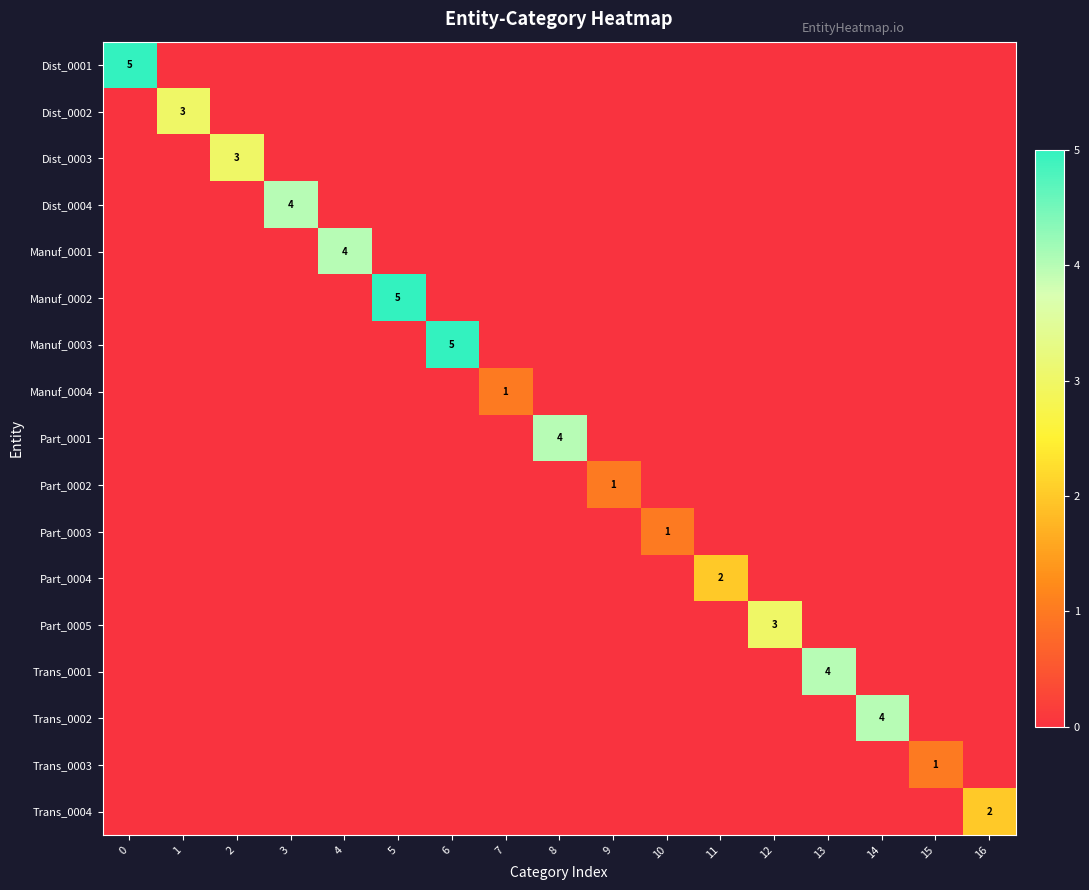

Is it true that Trans_0001 equals 3 at 13?

False